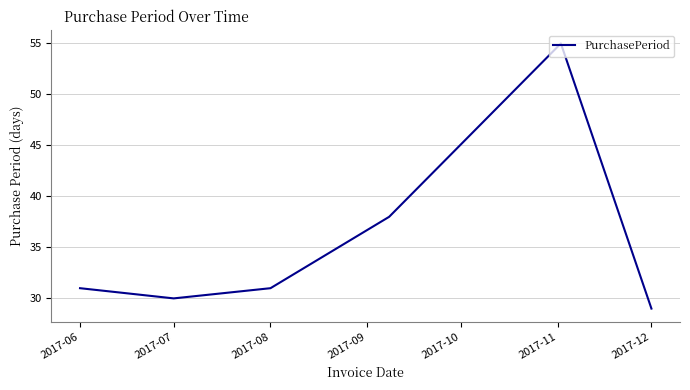

What is the greatest value displayed?

55